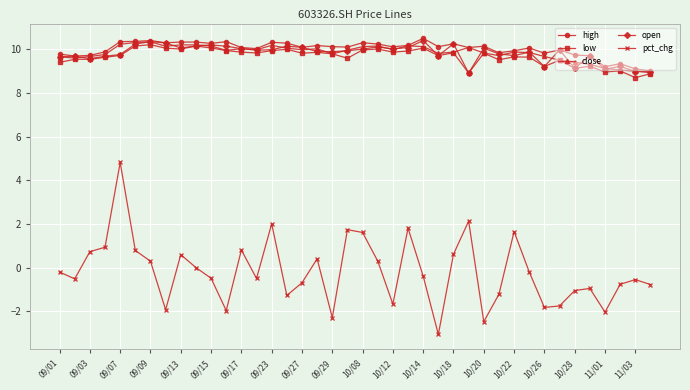

Which series has the largest range (max minus min)?

pct_chg